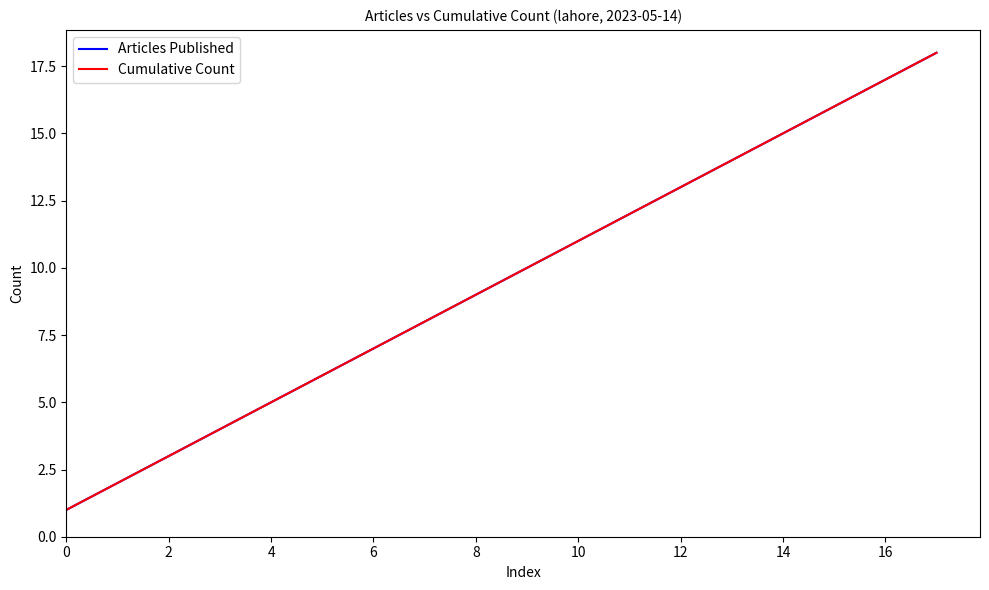

Reading left to right, list all the values displayed in this chart.

Articles Published: 1	2	3	4	5	6	7	8	9	10	11	12	13	14	15	16	17	18
Cumulative Count: 1	2	3	4	5	6	7	8	9	10	11	12	13	14	15	16	17	18